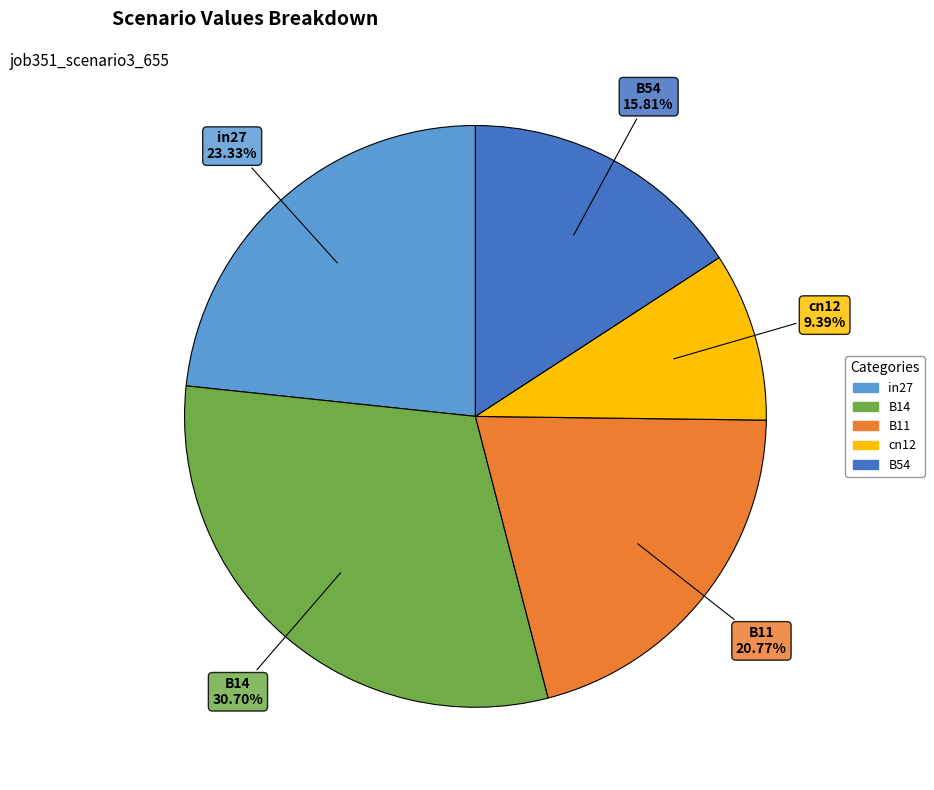

Which slice is the smallest?

cn12